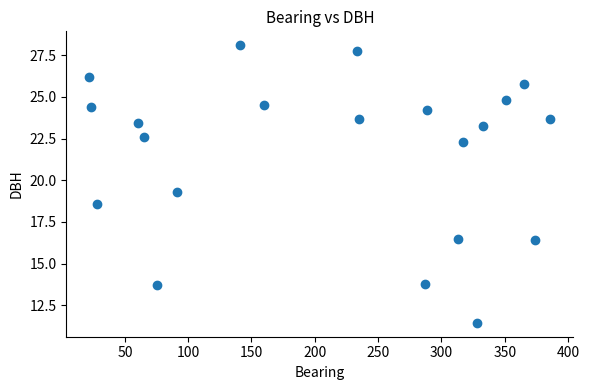

What is the range of X values (max minus min)?

364.0